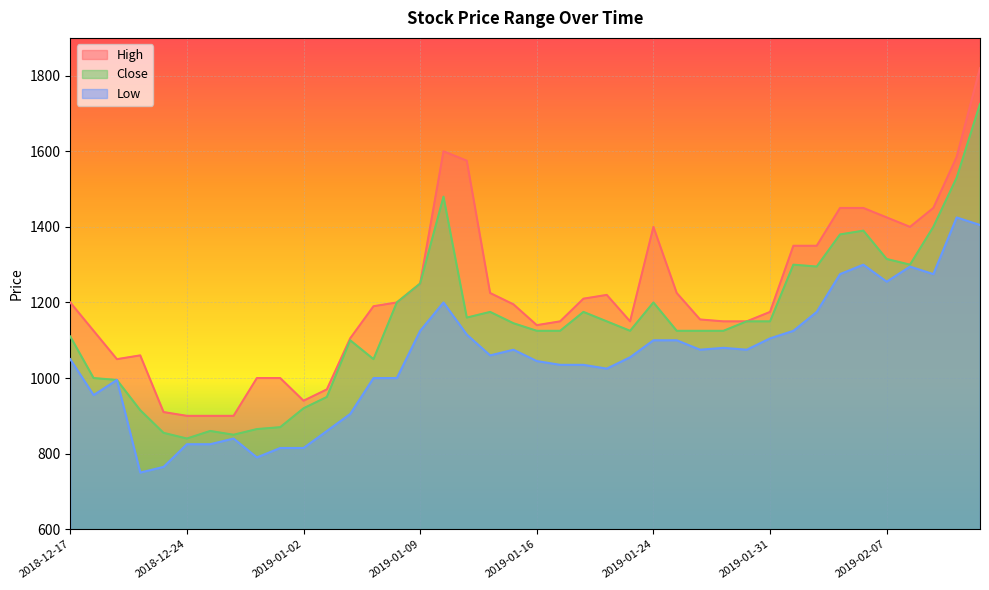

Is it true that High equals 1848 at 2019-01-04?

False